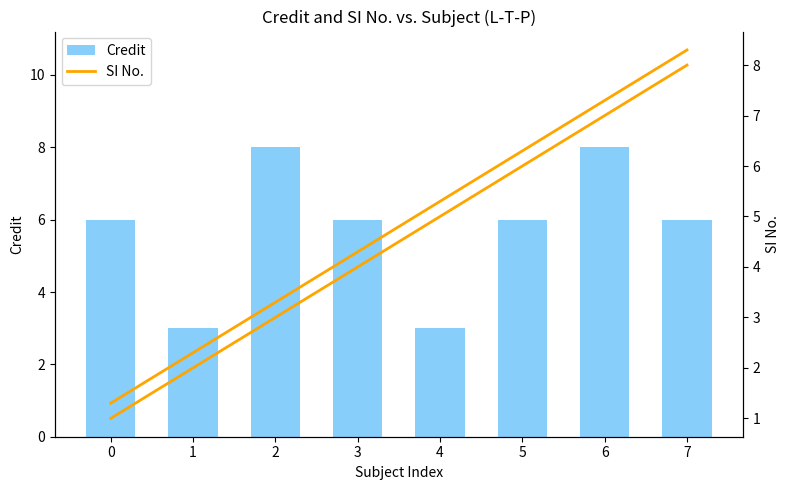

The Credit series shows 3 at 7. True or false?

False